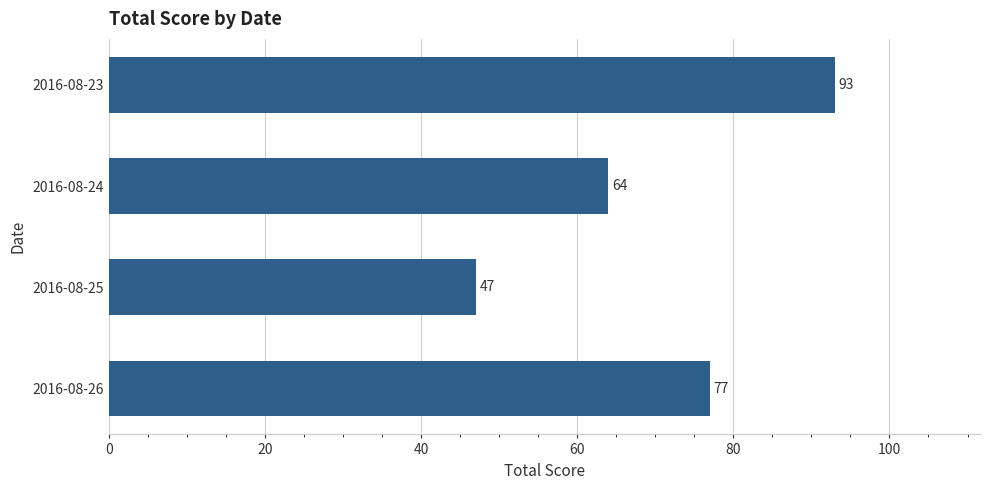

What is the value of the 2nd bar from the top?

64